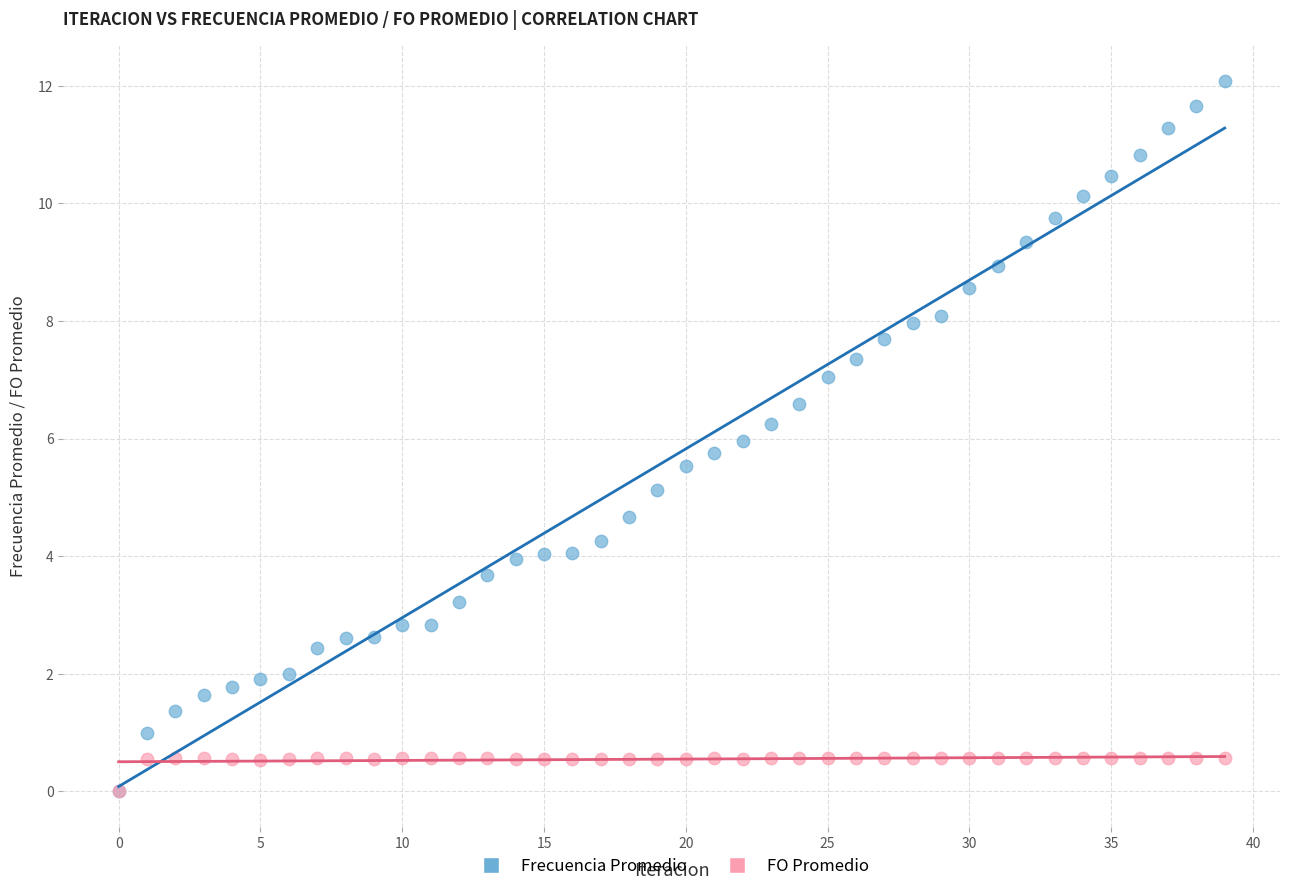

What are all the series names shown in the legend?

Frecuencia Promedio, FO Promedio